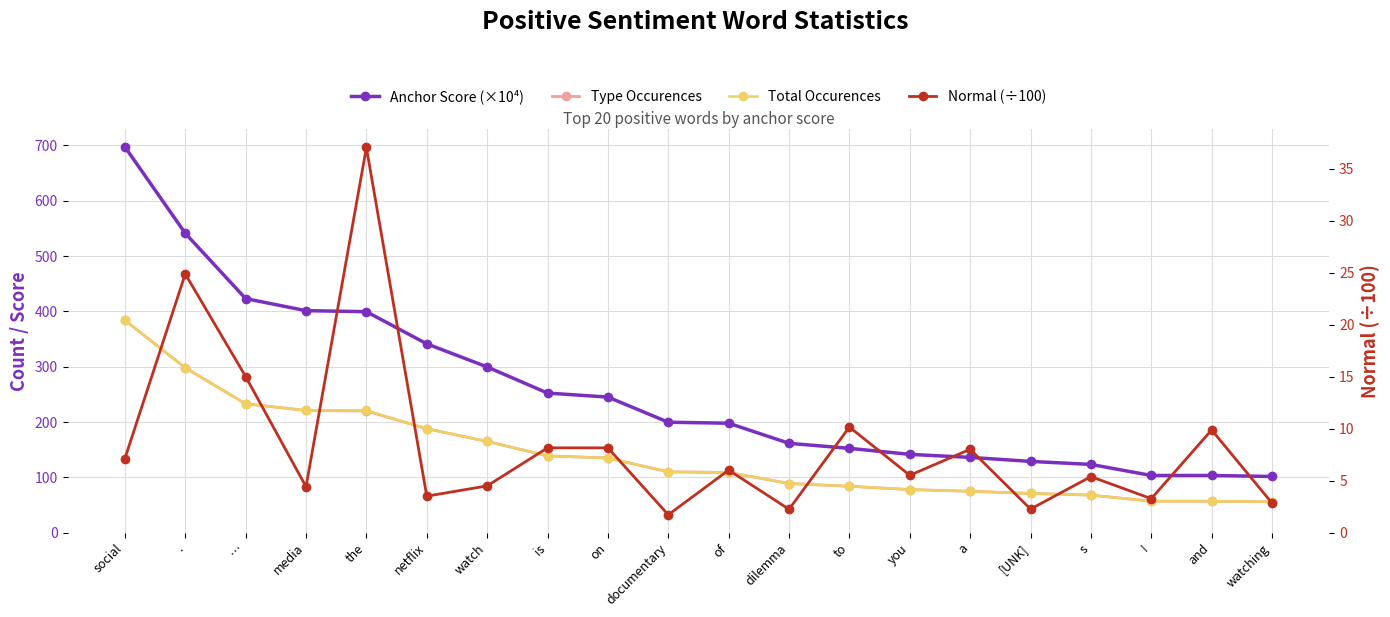

Where is the first local minimum for Normal (÷100)?

media